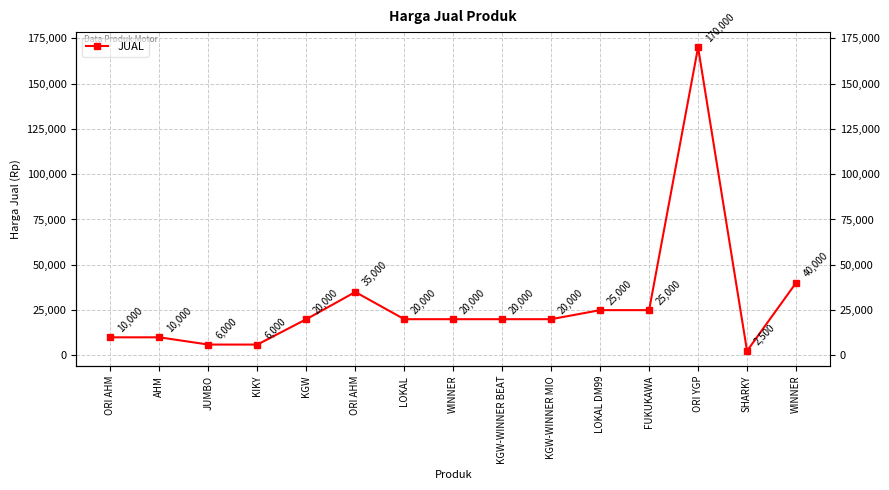

What value does the data have at SHARKY, to the nearest 50?

2500